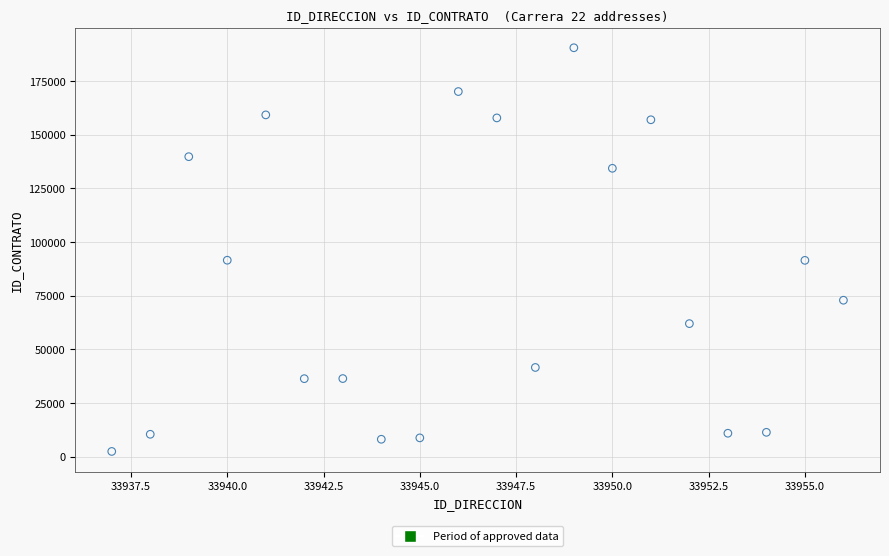

What is the range of X values (max minus min)?

19